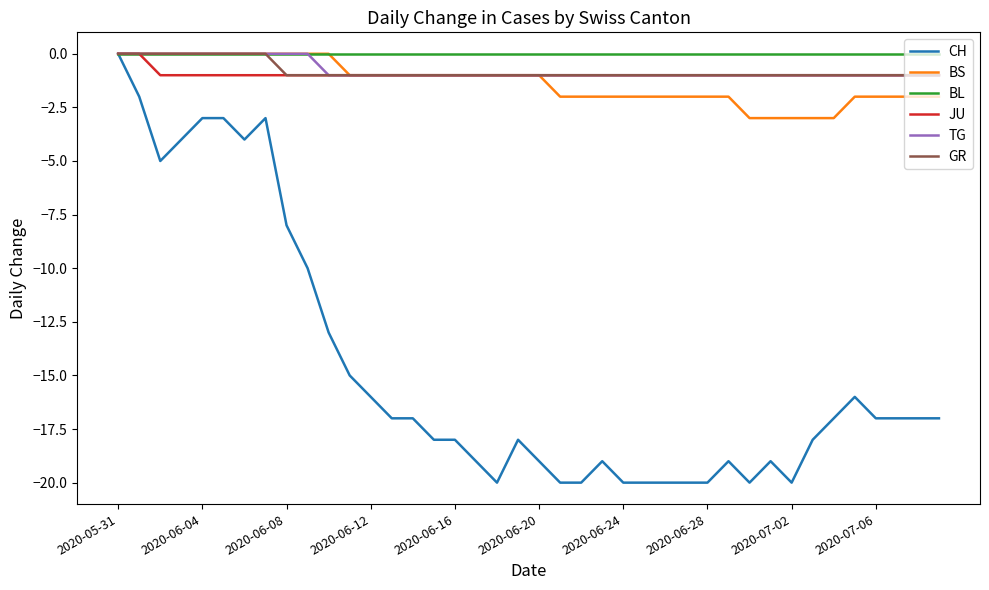

Reading right to left, extract all data points from this chart.

CH: -17	-17	-17	-17	-16	-17	-18	-20	-19	-20	-19	-20	-20	-20	-20	-20	-19	-20	-20	-19	-18	-20	-19	-18	-18	-17	-17	-16	-15	-13	-10	-8	-3	-4	-3	-3	-4	-5	-2	0
BS: -2	-2	-2	-2	-2	-3	-3	-3	-3	-3	-2	-2	-2	-2	-2	-2	-2	-2	-2	-1	-1	-1	-1	-1	-1	-1	-1	-1	-1	0	0	0	0	0	0	0	0	0	0	0
BL: 0	0	0	0	0	0	0	0	0	0	0	0	0	0	0	0	0	0	0	0	0	0	0	0	0	0	0	0	0	0	0	0	0	0	0	0	0	0	0	0
JU: -1	-1	-1	-1	-1	-1	-1	-1	-1	-1	-1	-1	-1	-1	-1	-1	-1	-1	-1	-1	-1	-1	-1	-1	-1	-1	-1	-1	-1	-1	-1	-1	-1	-1	-1	-1	-1	-1	0	0
TG: -1	-1	-1	-1	-1	-1	-1	-1	-1	-1	-1	-1	-1	-1	-1	-1	-1	-1	-1	-1	-1	-1	-1	-1	-1	-1	-1	-1	-1	-1	0	0	0	0	0	0	0	0	0	0
GR: -1	-1	-1	-1	-1	-1	-1	-1	-1	-1	-1	-1	-1	-1	-1	-1	-1	-1	-1	-1	-1	-1	-1	-1	-1	-1	-1	-1	-1	-1	-1	-1	0	0	0	0	0	0	0	0